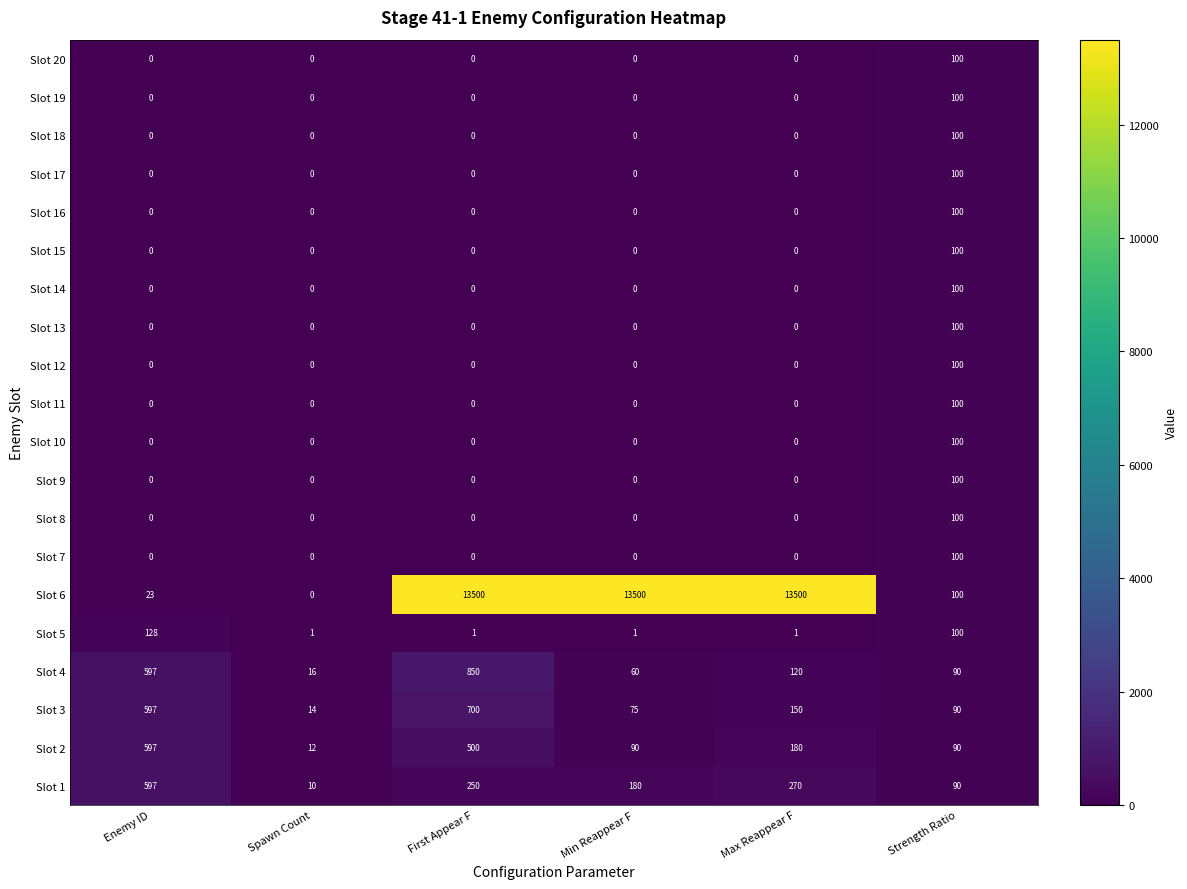

At which category is the sum across all series the highest?

First Appear F